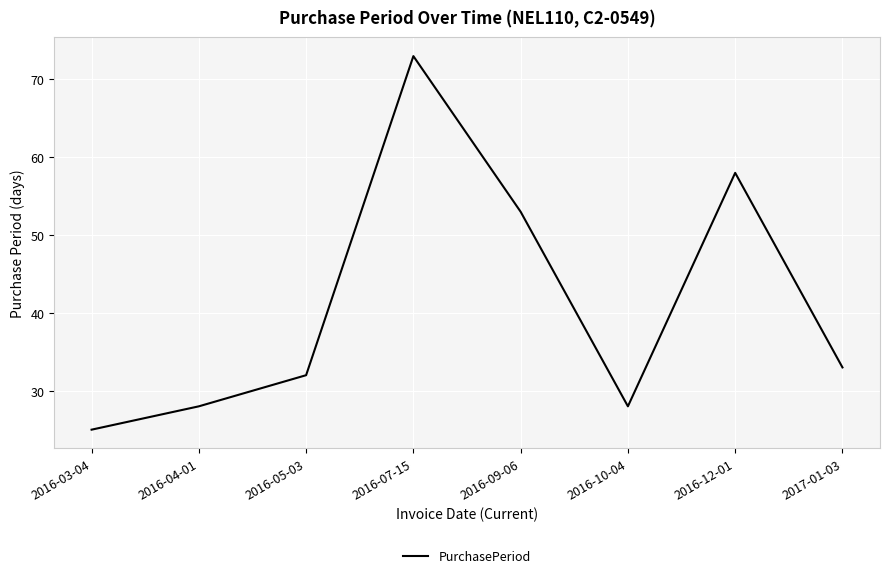

Which label corresponds to the largest value in the chart?

2016-07-15